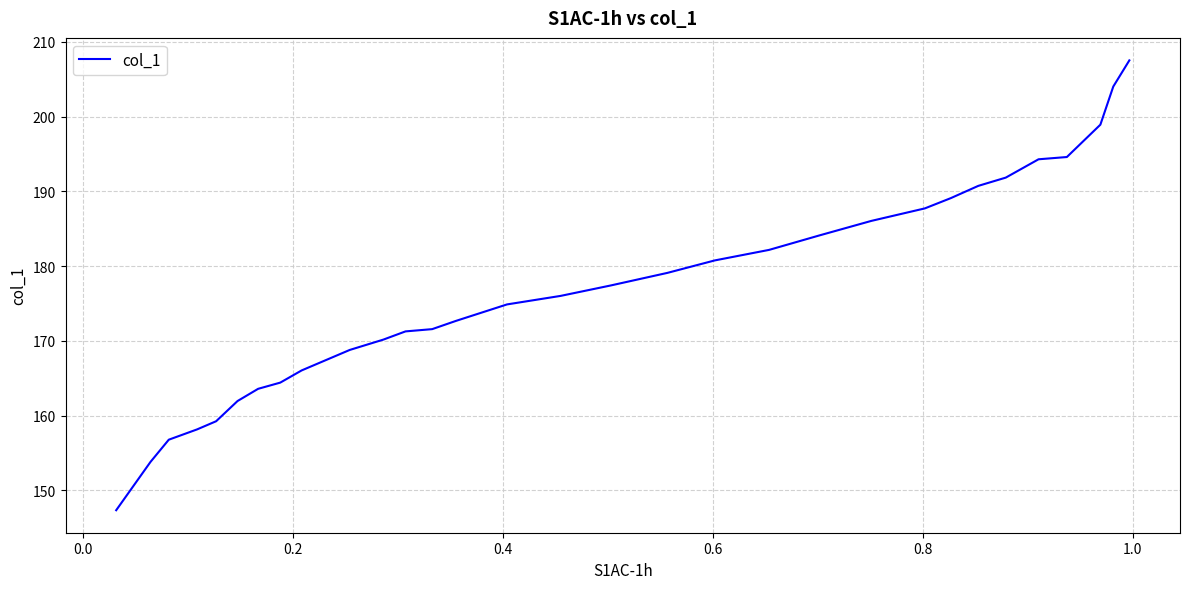

Reading left to right, list all the values displayed in this chart.

147.3	153.8	156.8	158.1	159.2	161.9	163.6	164.4	166.0	168.8	170.2	171.3	171.6	172.7	174.9	176.0	177.4	179.1	180.8	182.2	184.1	186.0	187.7	189.1	190.7	191.8	194.3	194.6	198.9	204.0	207.5